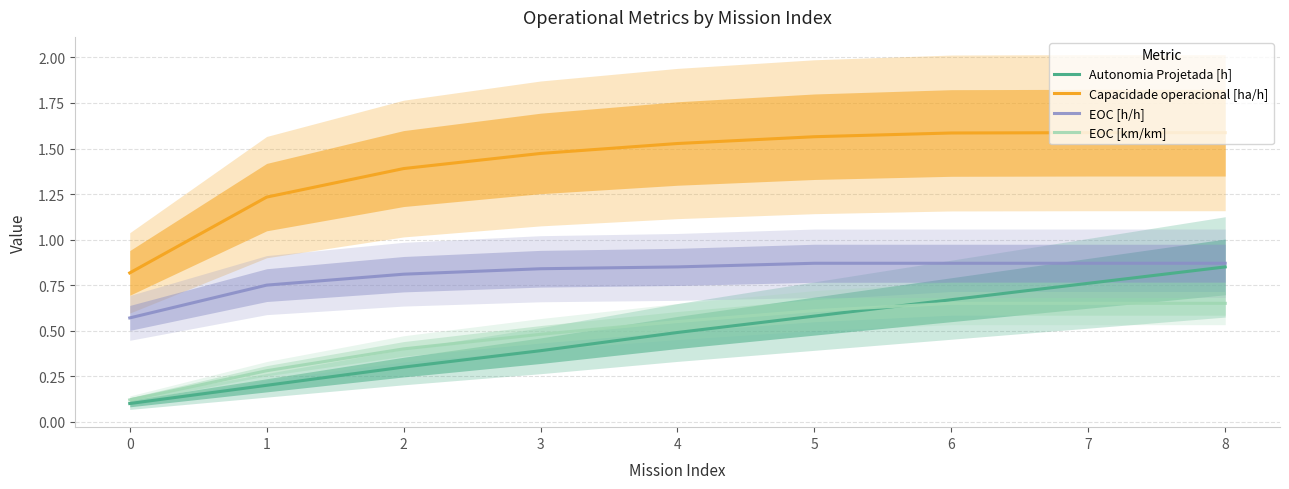

What is the value of the Autonomia Projetada [h] point at the 9th from the left?

0.8